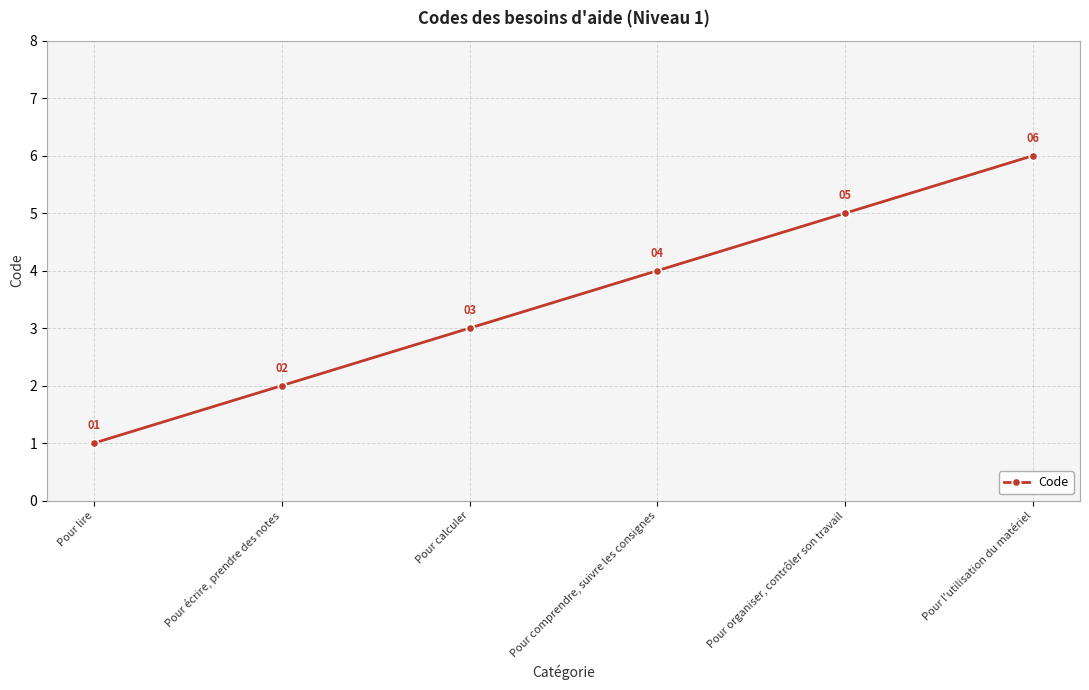

What is the sum of the values at Pour lire and Pour comprendre, suivre les consignes?

5